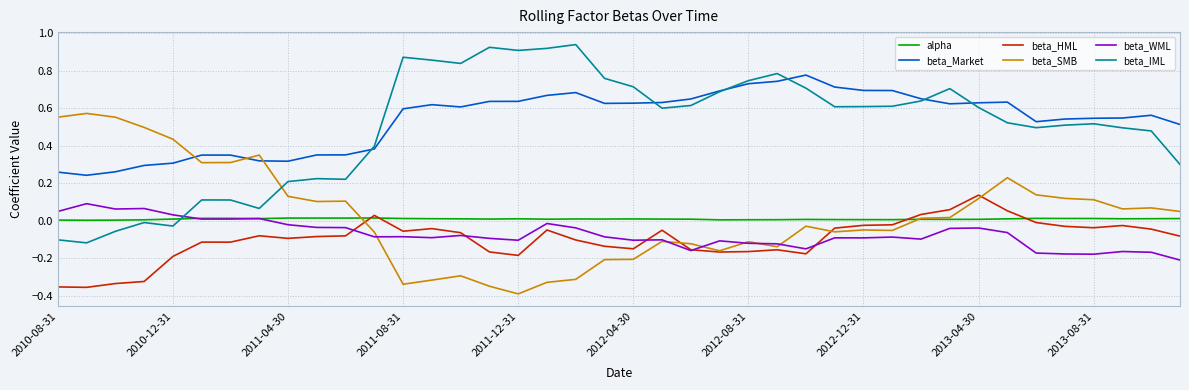

Which series has the largest range (max minus min)?

beta_IML